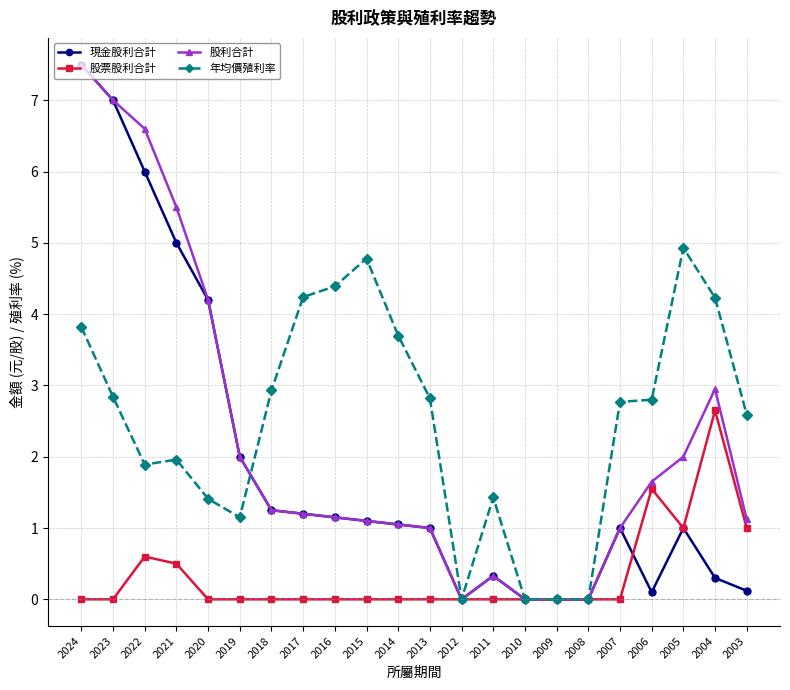

Is this an area chart (filled region under the line)?

No